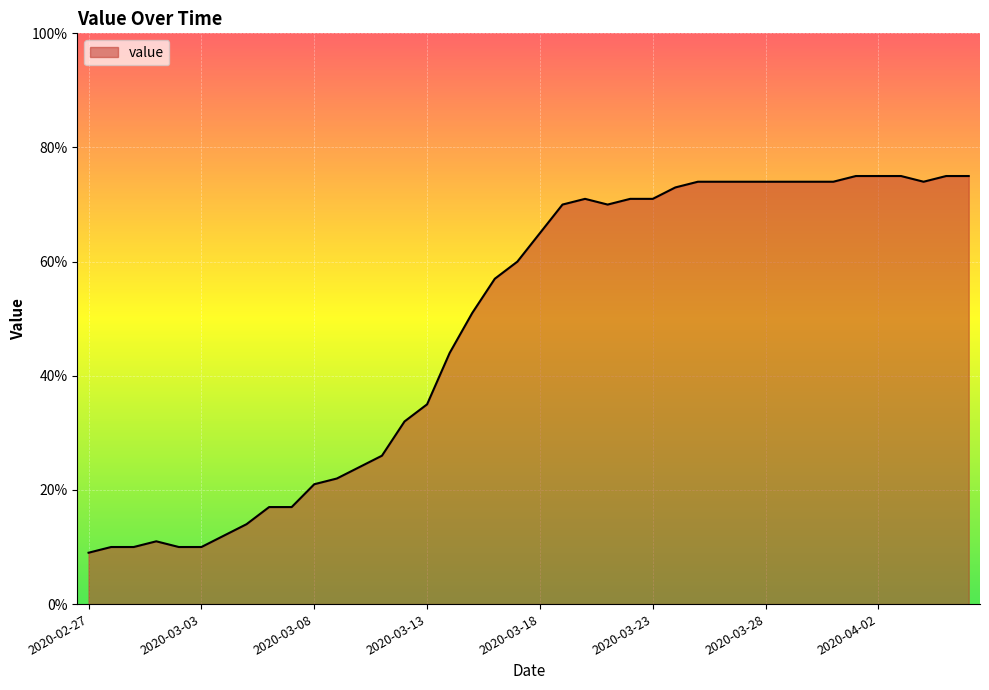

What is the difference between the maximum and minimum values?

66